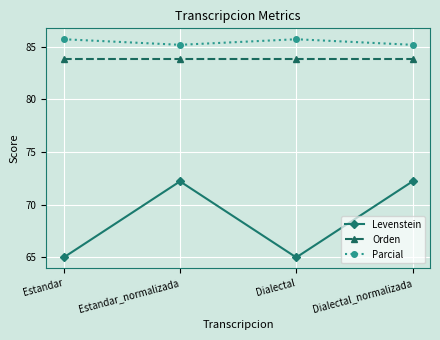

What is the label of the 4th point from the left?

Dialectal_normalizada